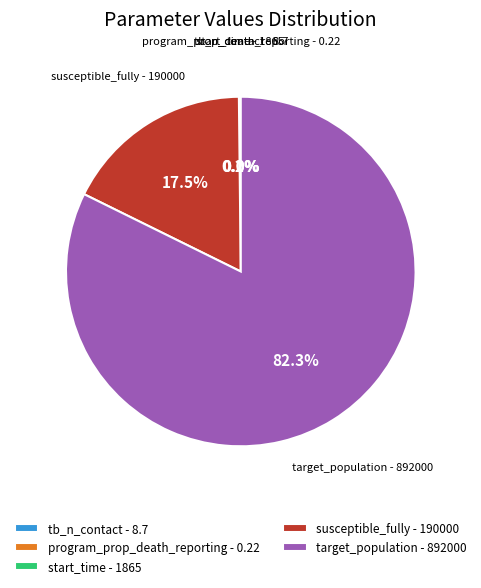

Is target_population - 892000 the majority of the pie?

Yes